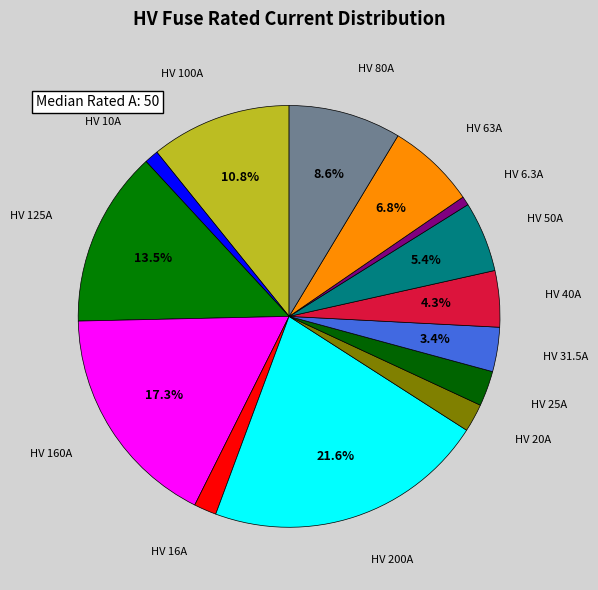

Approximately how many times larger is the value at HV 50A compared to HV 160A?

0.3